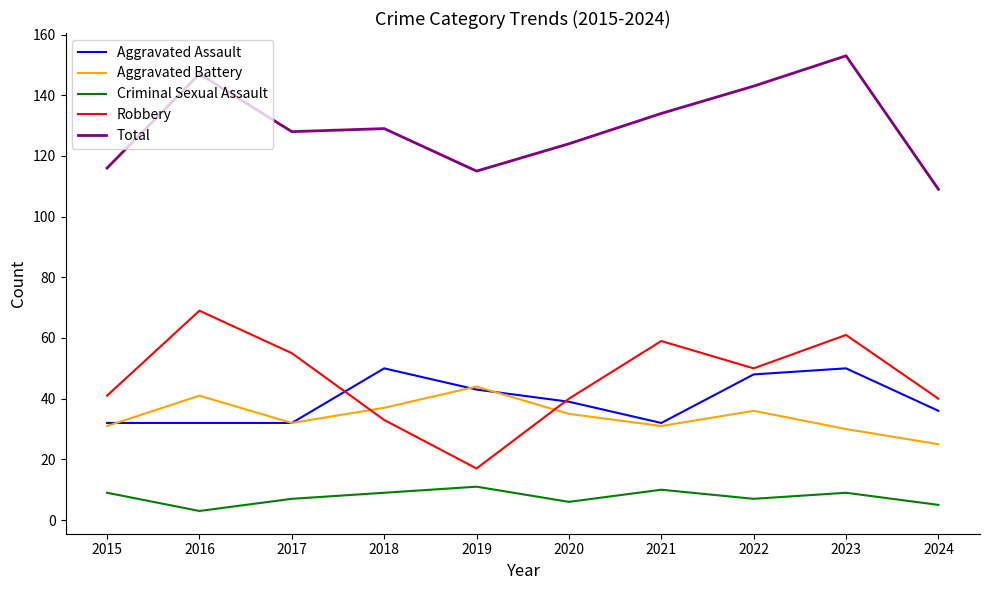

Is it true that Total equals 115 at 2019?

True